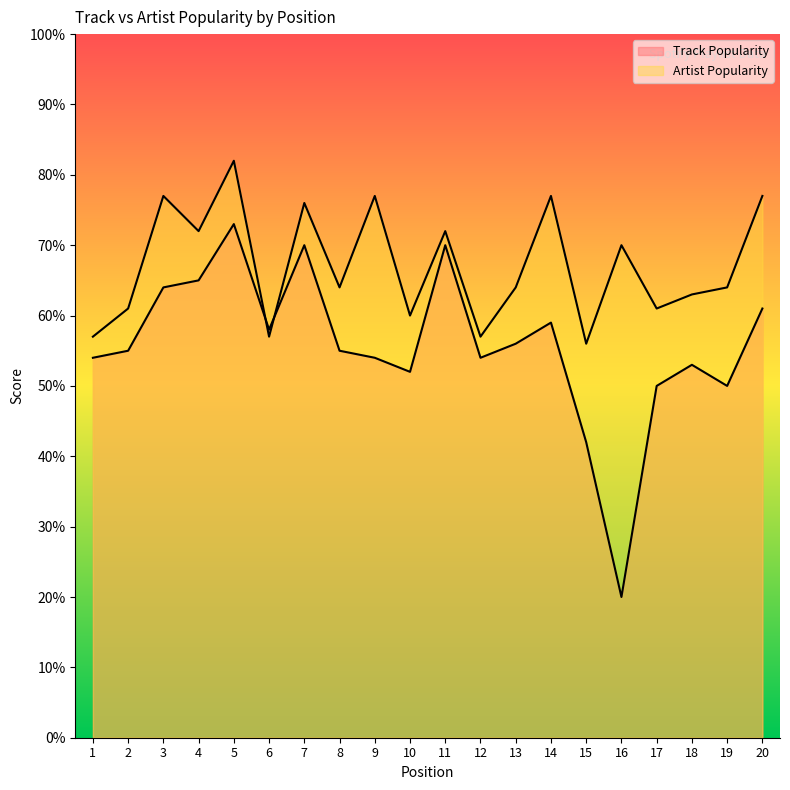

At which category does Artist Popularity reach its first local peak?

3